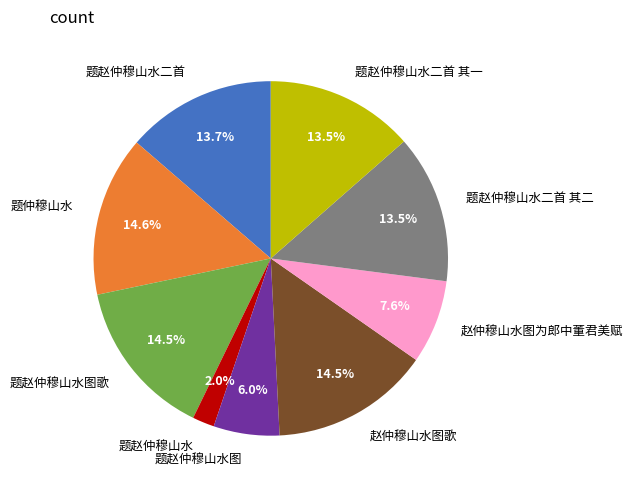

Which category has the smallest portion of the pie?

题赵仲穆山水